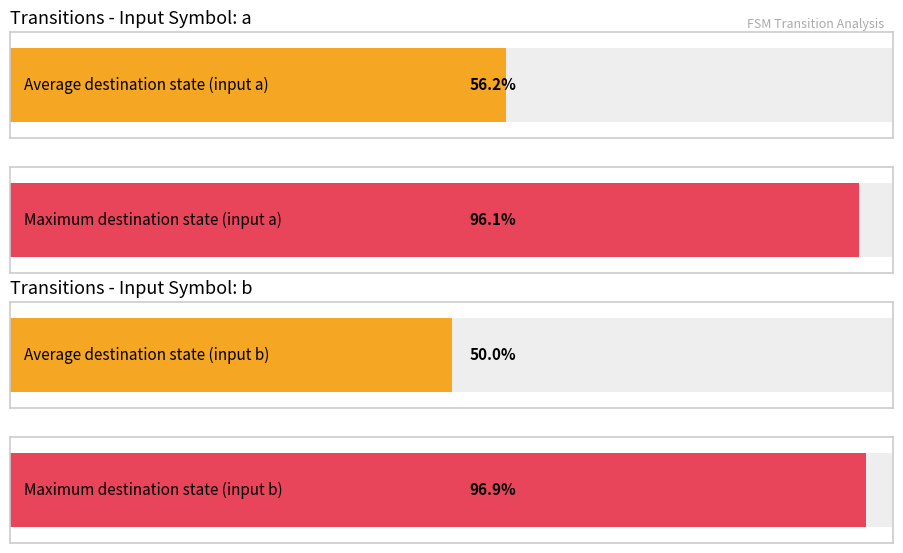

Does the chart contain stacked bars?

No